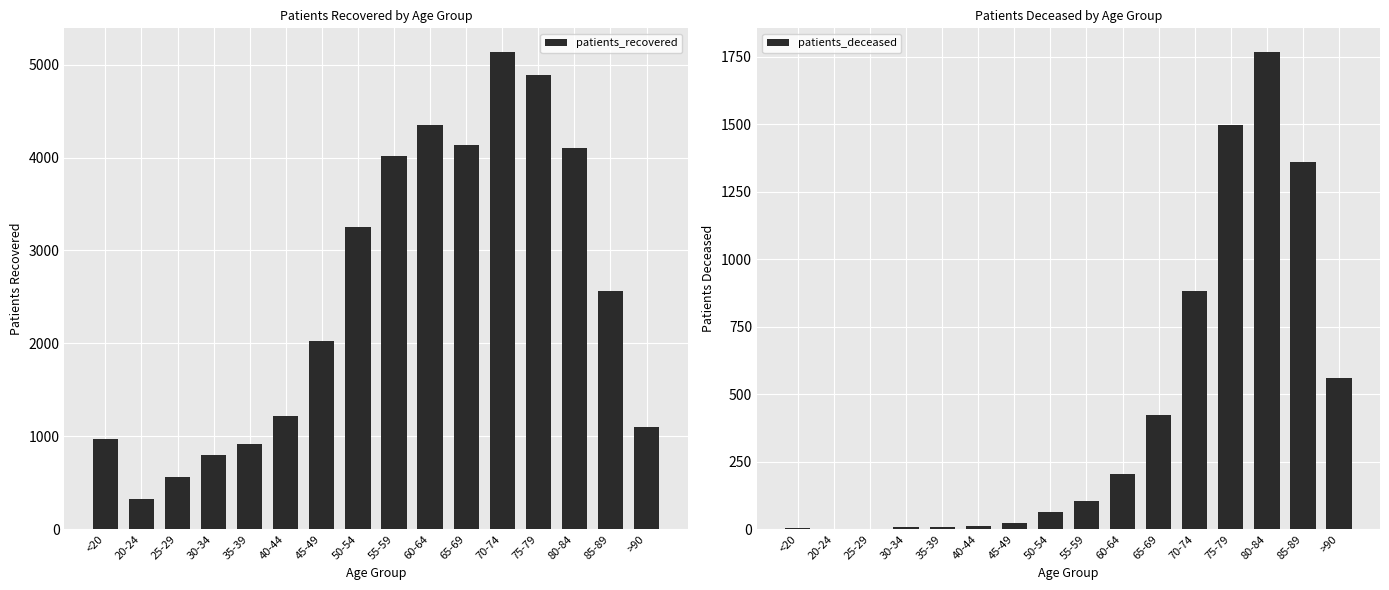

What is the total value across all series at 80-84?

5870